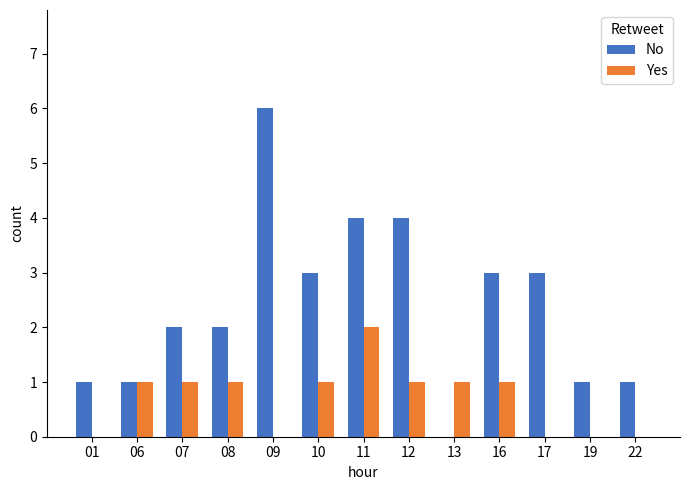

Which series has the largest total across all categories?

No